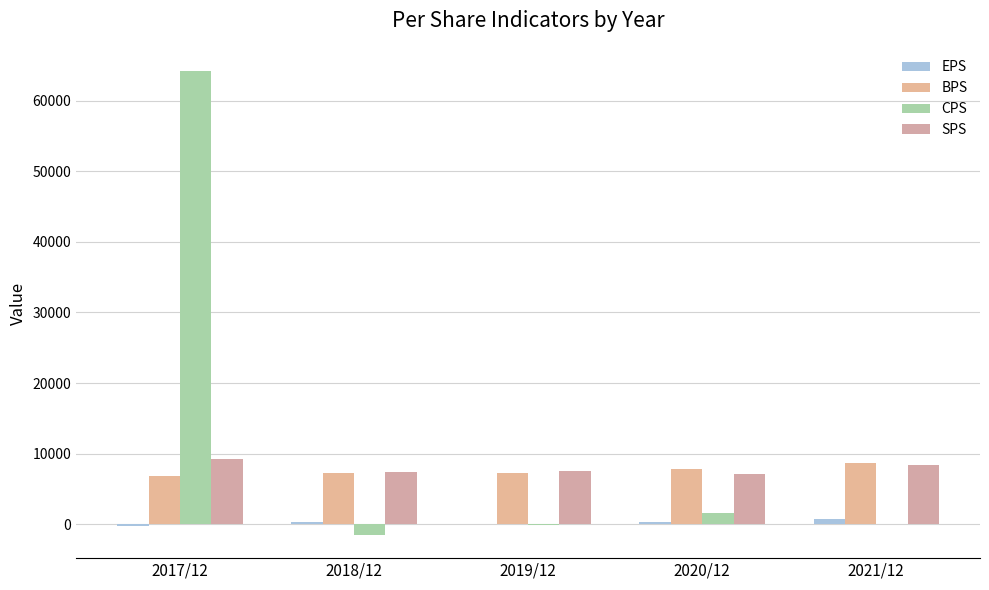

What is the difference between the BPS values at 2017/12 and 2020/12?

951